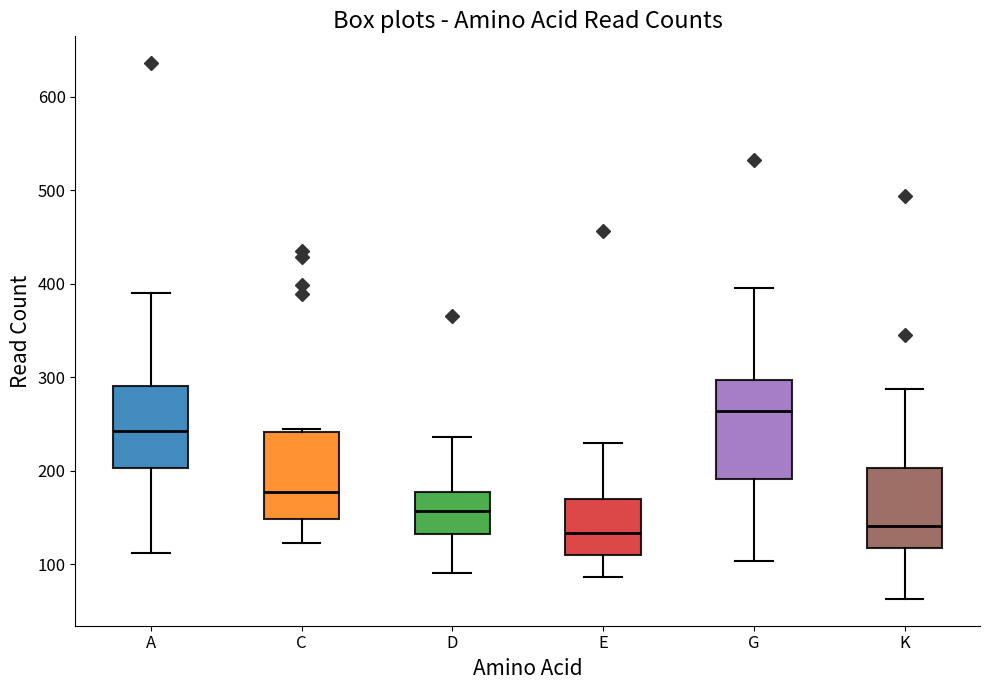

Which box is the tallest, from its lower edge to its upper edge?

G